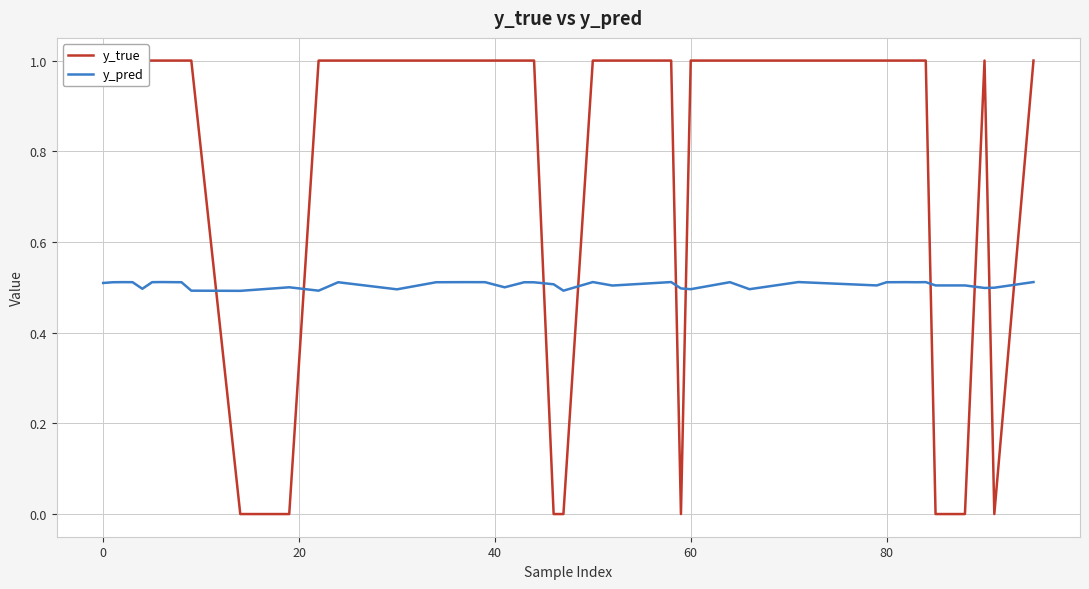

The y_pred series shows 0.5 at 40. True or false?

True